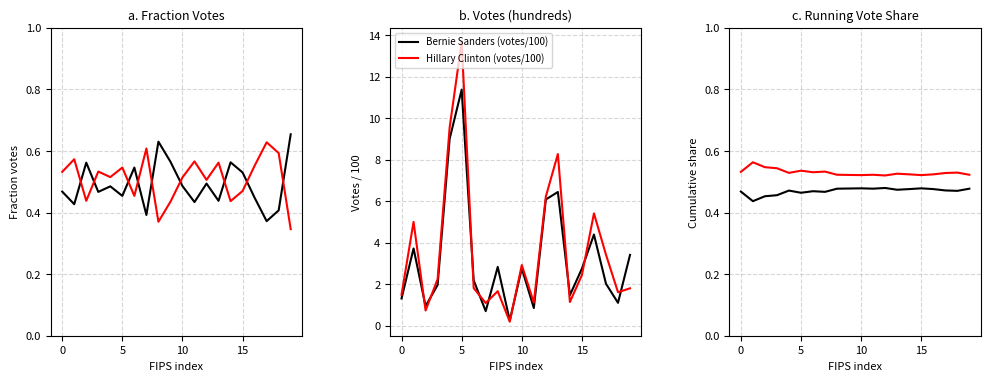

Which category has the lowest value across all series?

9